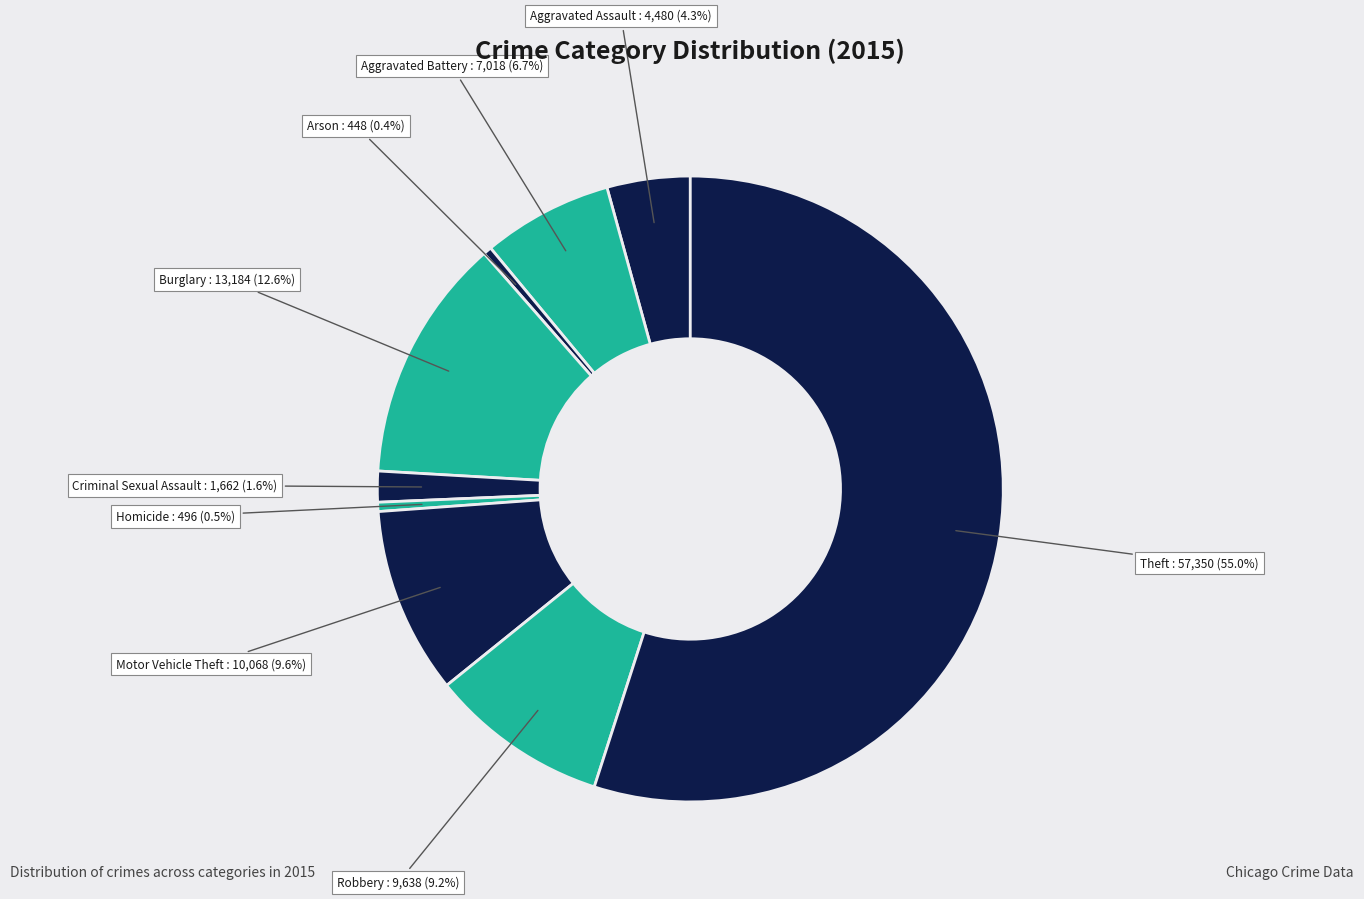

To the nearest percent, what portion does Theft represent?

55%